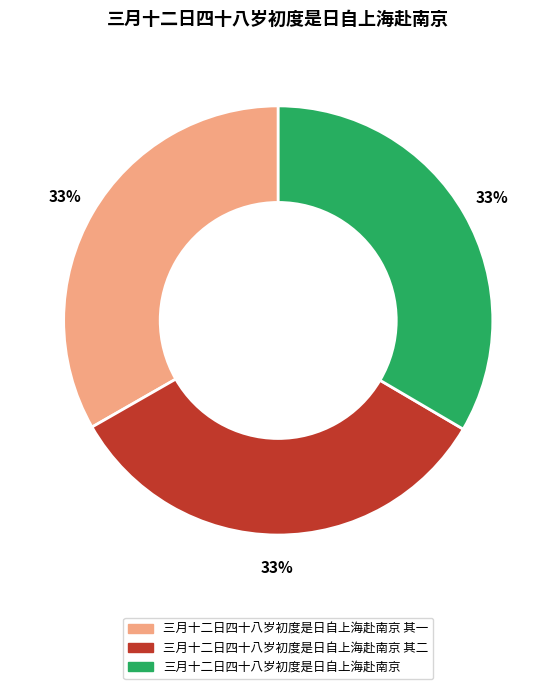

Count the number of slices in the pie.

3